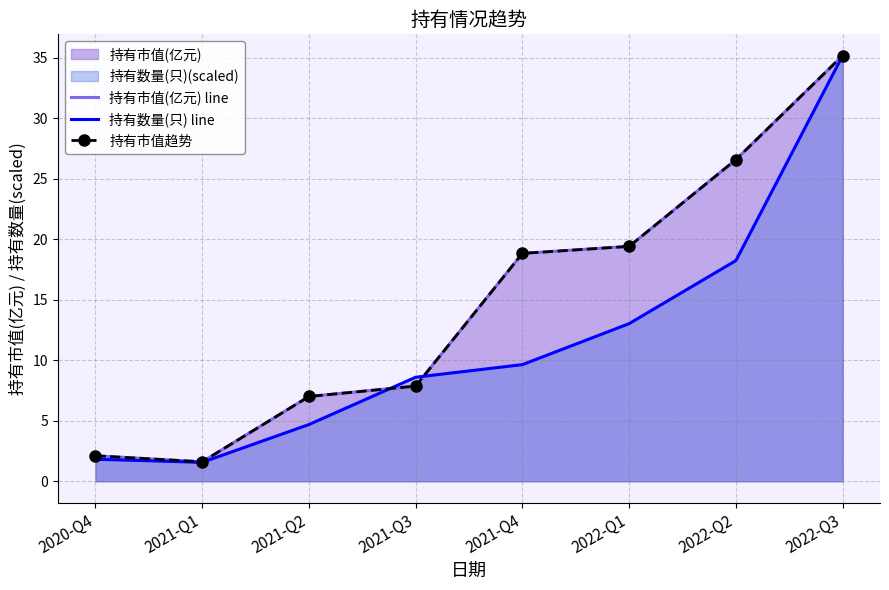

What is the minimum value shown in the chart?

1.6